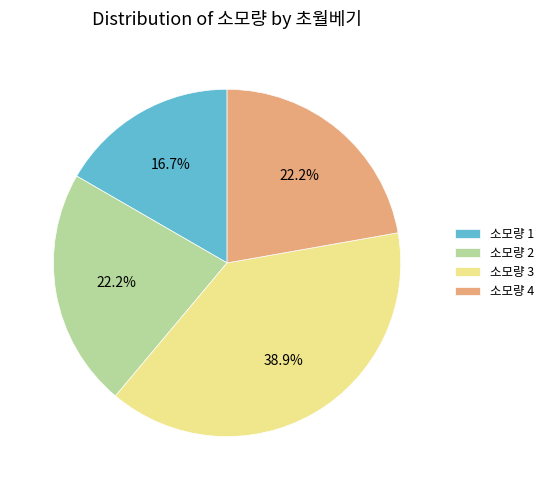

Between 소모량 3 and 소모량 4, which is larger?

소모량 3